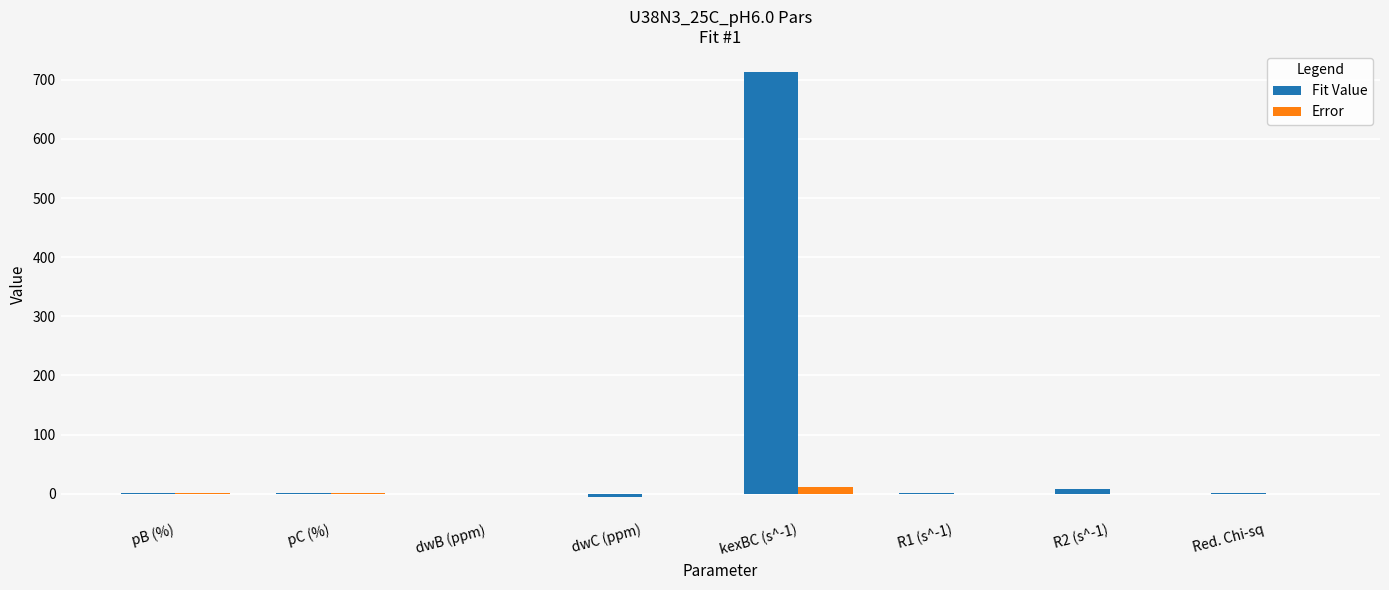

What is the greatest value displayed?

713.0